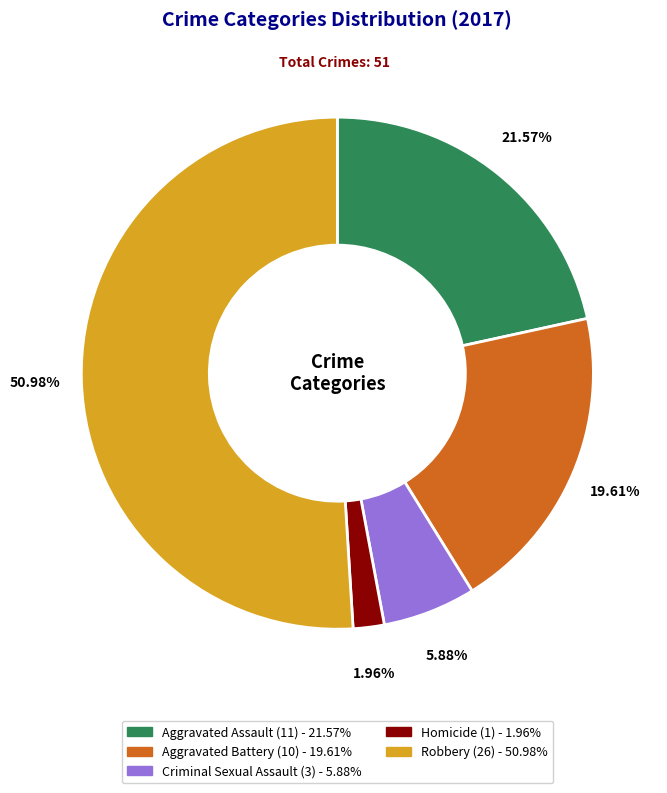

What is the largest slice in the pie chart?

Robbery